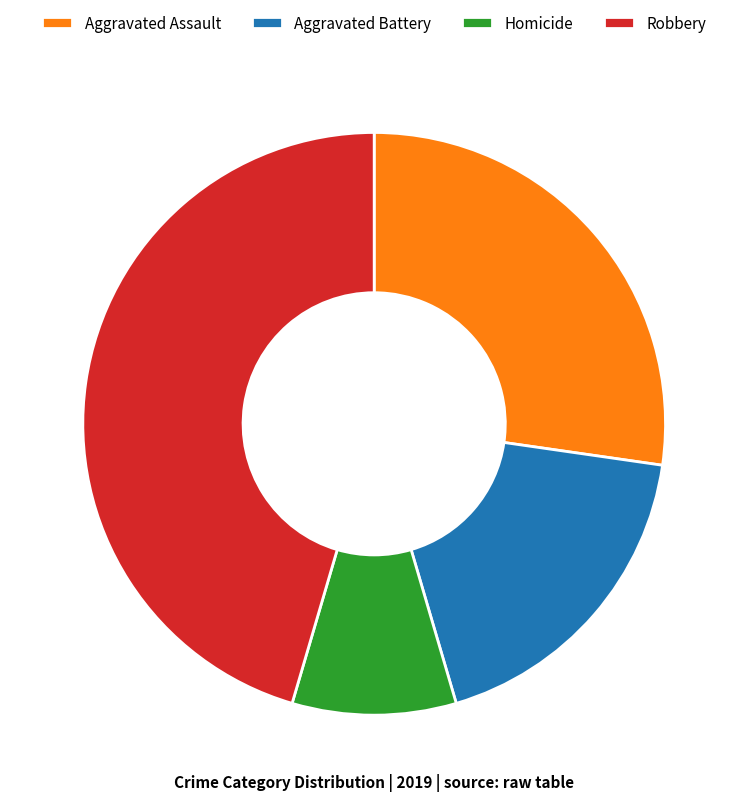

Is it true that Homicide is 18% of the pie?

False